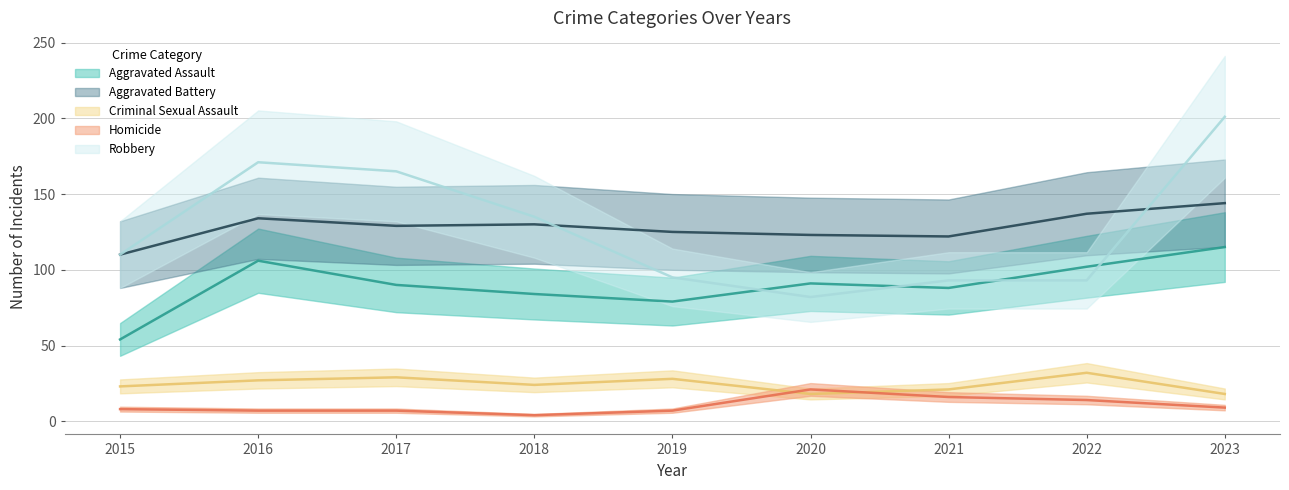

Which category has the lowest value in the Aggravated Assault series?

2015